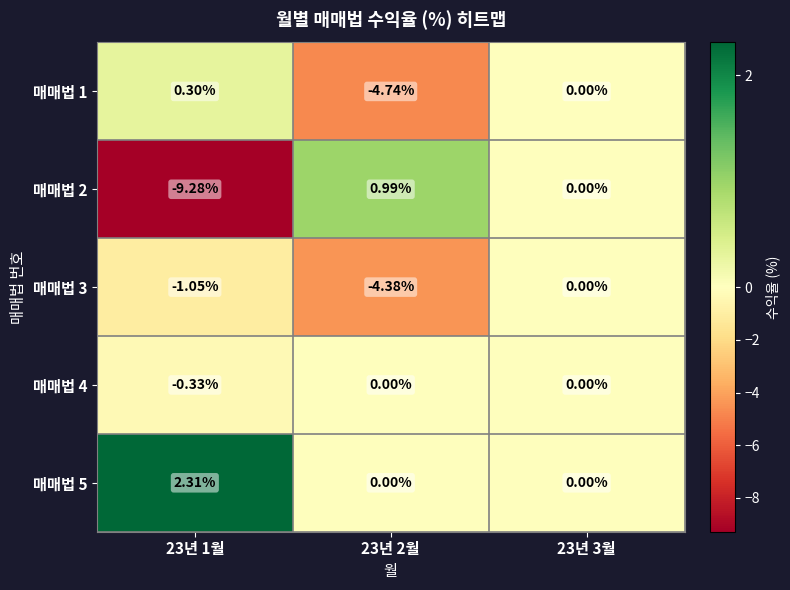

Count the number of categories in the chart.

3